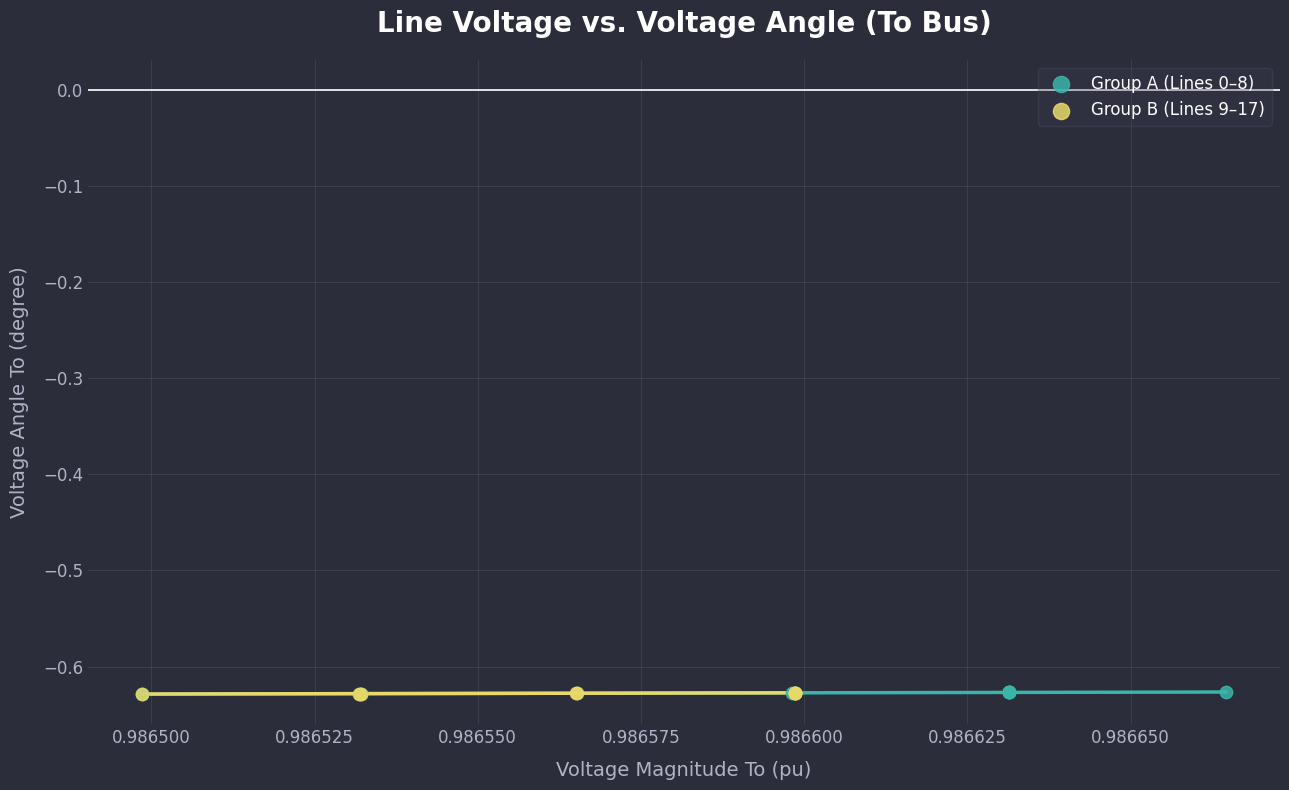

What are all the series names shown in the legend?

Group A (Lines 0–8), Group B (Lines 9–17)